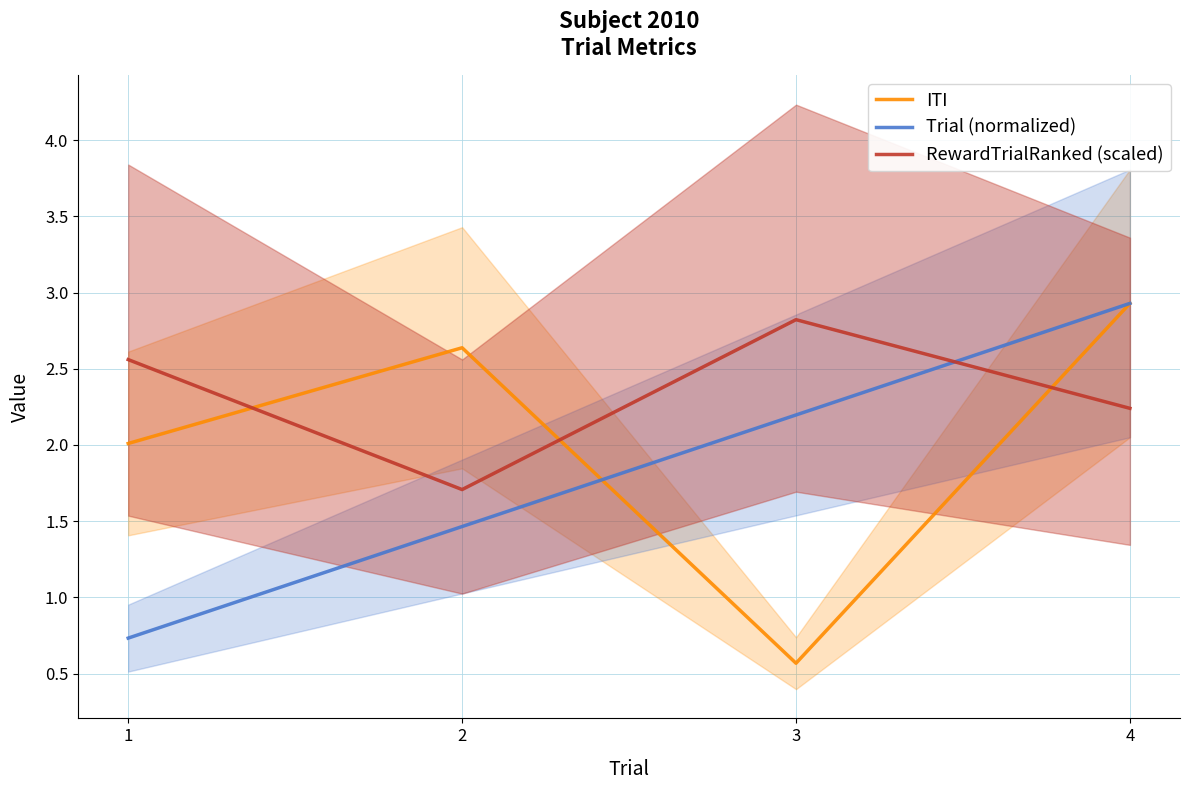

Is the value of ITI at 1 greater than the value of Trial (normalized) at 4?

No